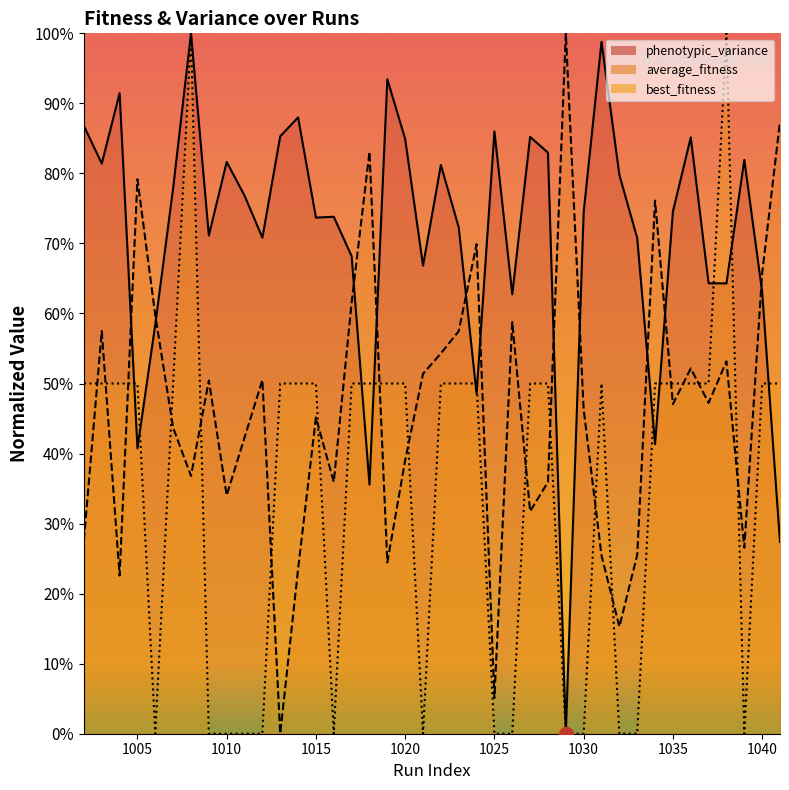

In phenotypic_variance, how many points are lower than both neighbors (excluding endpoints)?

12